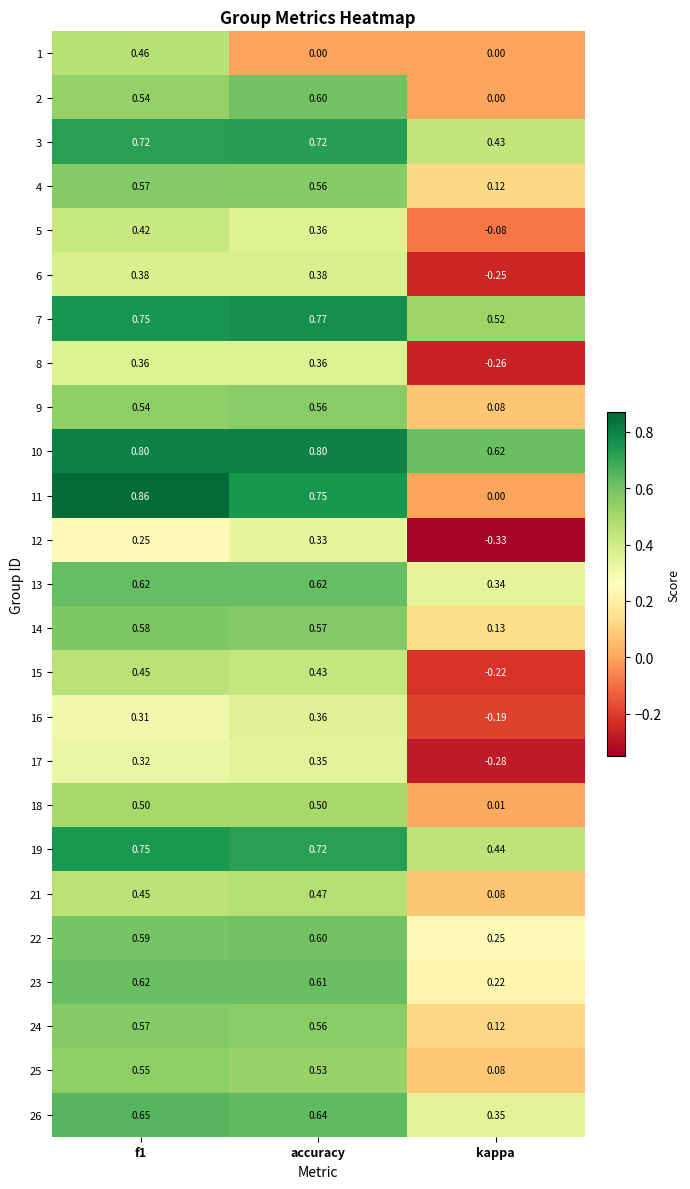

Where is 6 nearest to the value 0?

kappa